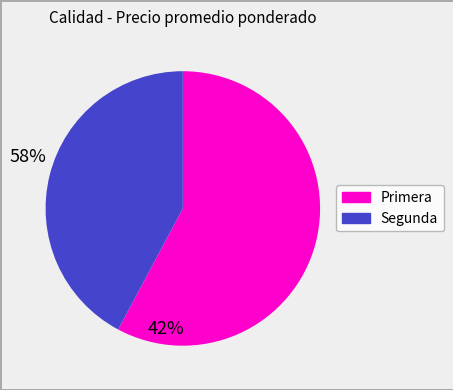

Which category has the biggest portion of the pie?

Primera